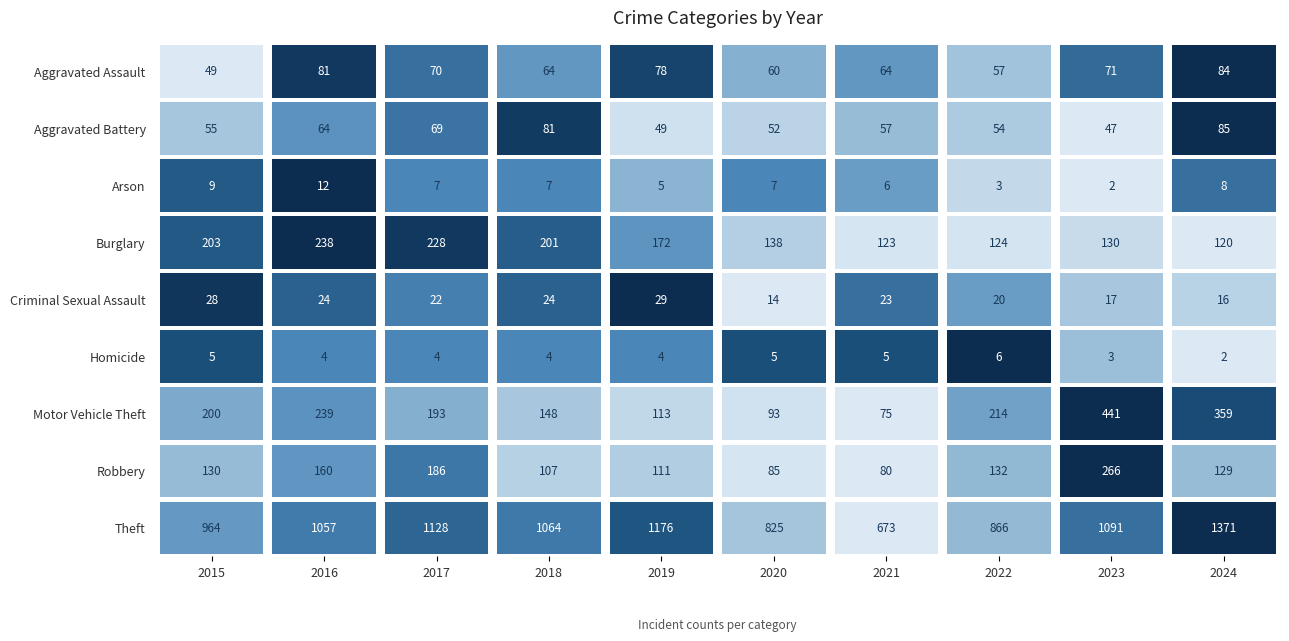

Reading left to right, what are all the values shown in this chart?

Aggravated Assault: 2015=49	2016=81	2017=70	2018=64	2019=78	2020=60	2021=64	2022=57	2023=71	2024=84
Aggravated Battery: 2015=55	2016=64	2017=69	2018=81	2019=49	2020=52	2021=57	2022=54	2023=47	2024=85
Arson: 2015=9	2016=12	2017=7	2018=7	2019=5	2020=7	2021=6	2022=3	2023=2	2024=8
Burglary: 2015=203	2016=238	2017=228	2018=201	2019=172	2020=138	2021=123	2022=124	2023=130	2024=120
Criminal Sexual Assault: 2015=28	2016=24	2017=22	2018=24	2019=29	2020=14	2021=23	2022=20	2023=17	2024=16
Homicide: 2015=5	2016=4	2017=4	2018=4	2019=4	2020=5	2021=5	2022=6	2023=3	2024=2
Motor Vehicle Theft: 2015=200	2016=239	2017=193	2018=148	2019=113	2020=93	2021=75	2022=214	2023=441	2024=359
Robbery: 2015=130	2016=160	2017=186	2018=107	2019=111	2020=85	2021=80	2022=132	2023=266	2024=129
Theft: 2015=964	2016=1057	2017=1128	2018=1064	2019=1176	2020=825	2021=673	2022=866	2023=1091	2024=1371